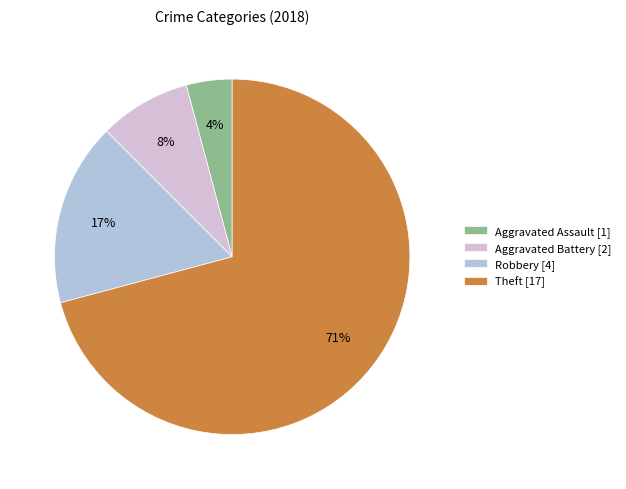

Is the sum of Theft [17] and Robbery [4] greater than half?

Yes